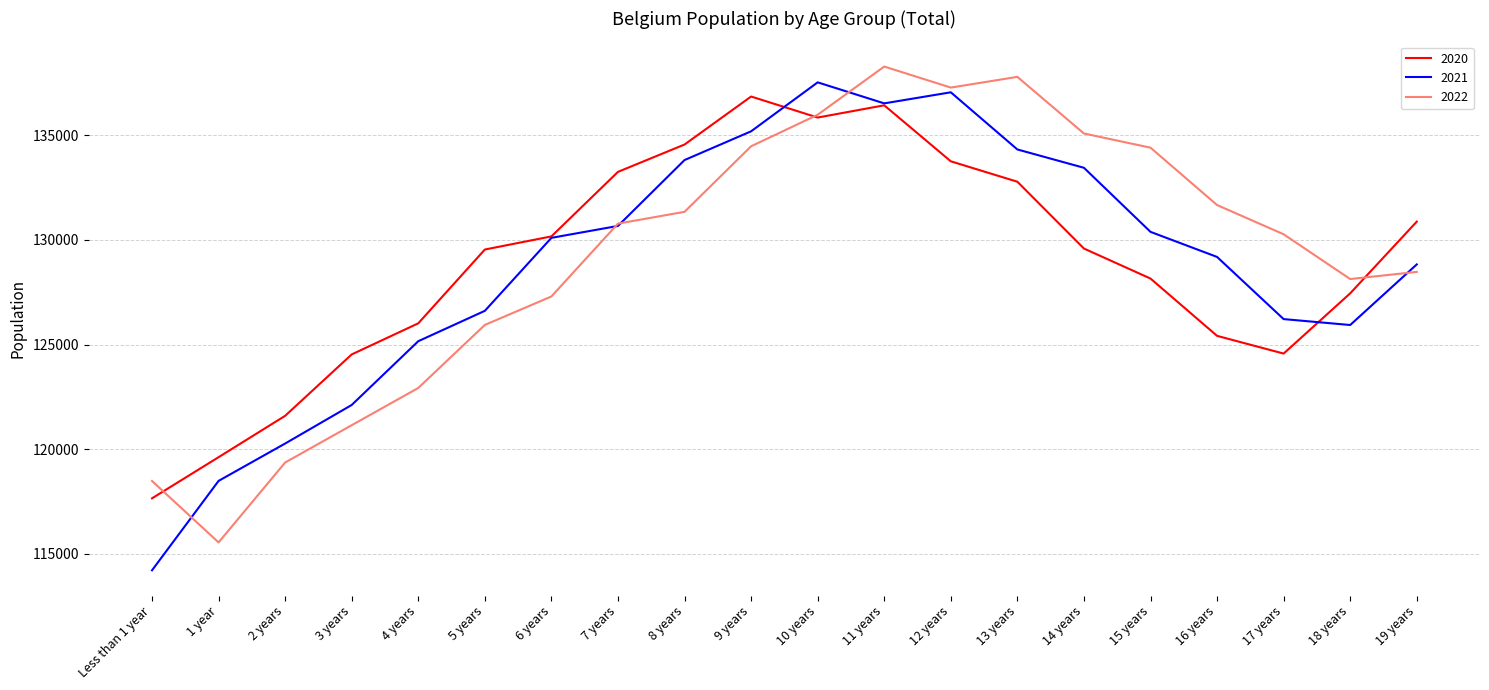

In 2021, how many points are higher than both neighbors (excluding endpoints)?

2